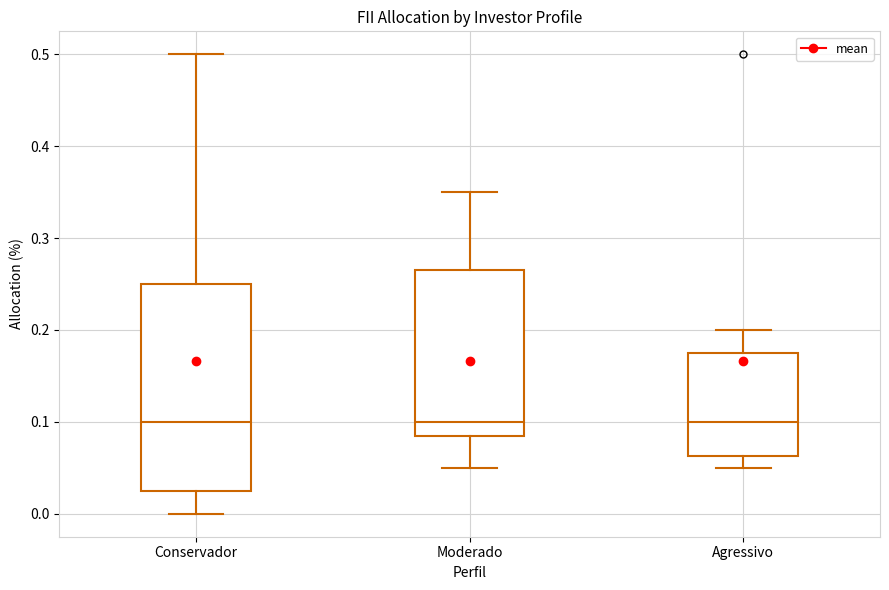

Where does the upper whisker of the box for Agressivo end on the y-axis? The values are not printed on the chart, so give them approximately, as read against the axis.

0.20